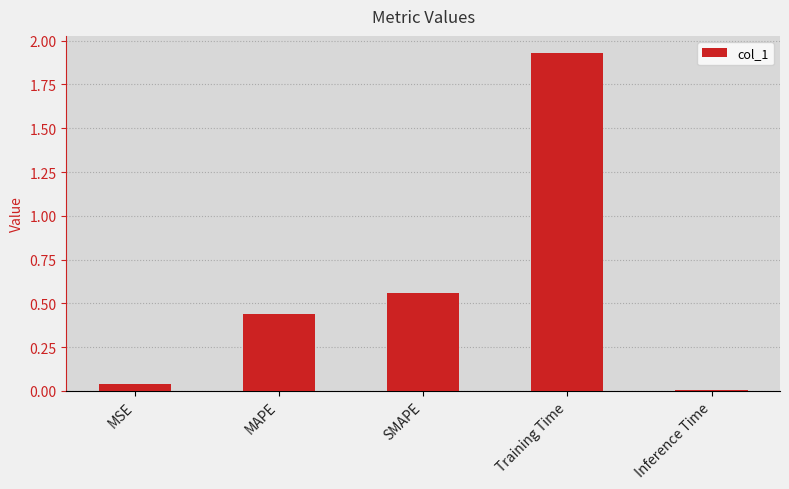

Are the bars grouped side by side (vs. stacked)?

No